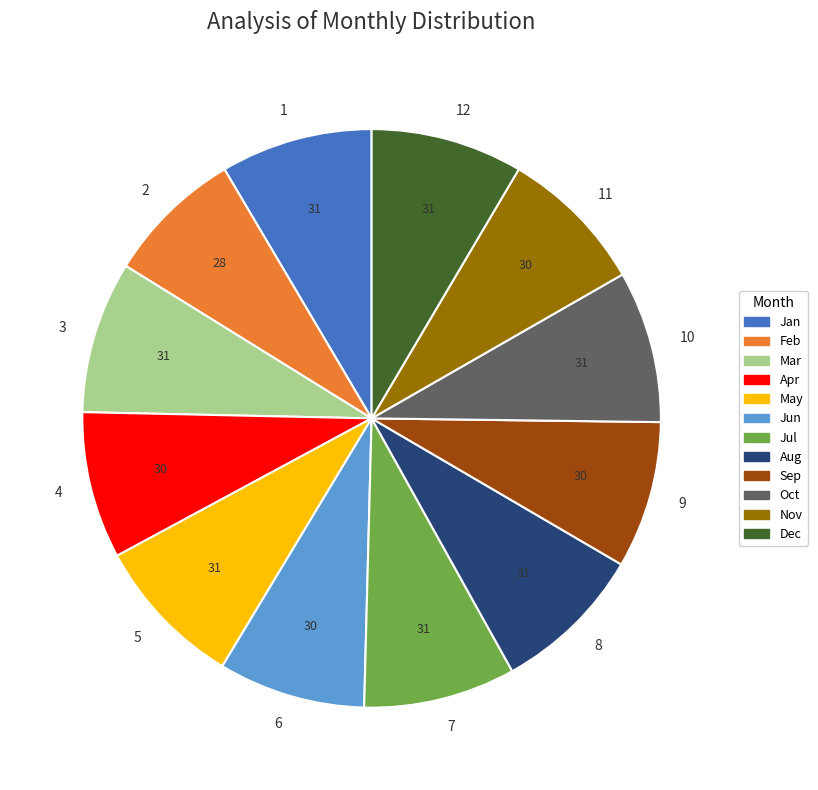

Does 11 account for over 50% of the chart?

No